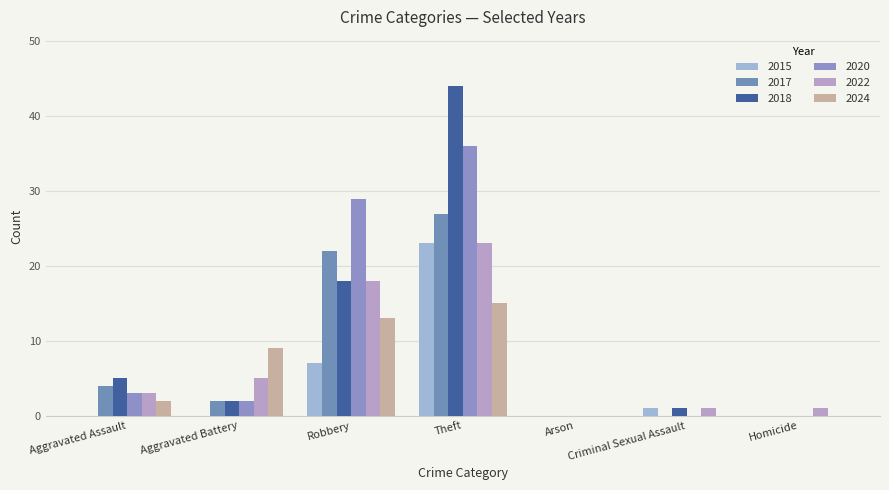

What is the sum of all 2020 values?

70